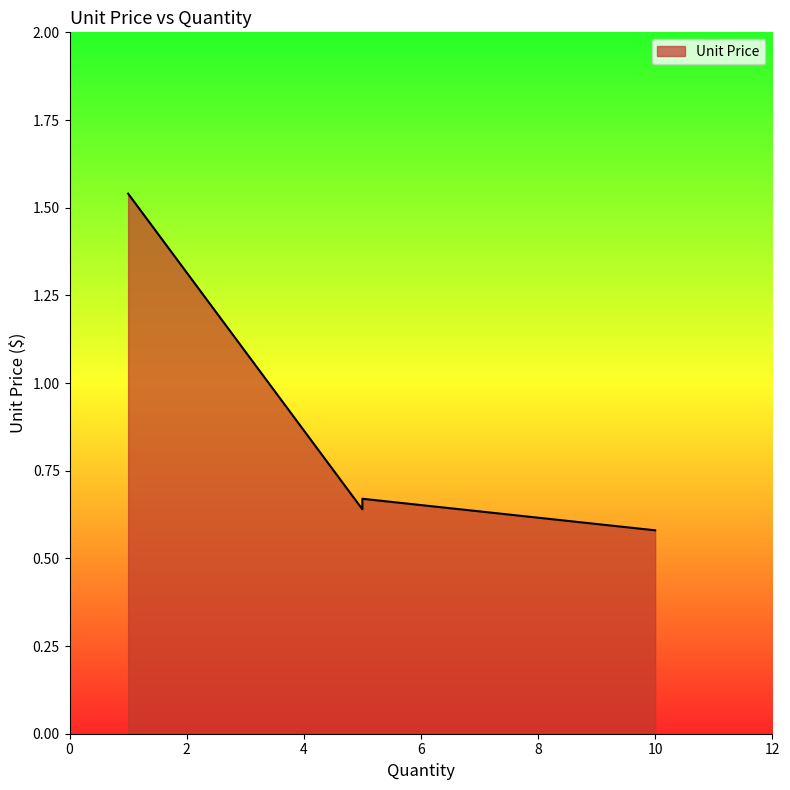

What is the greatest value displayed?

1.5